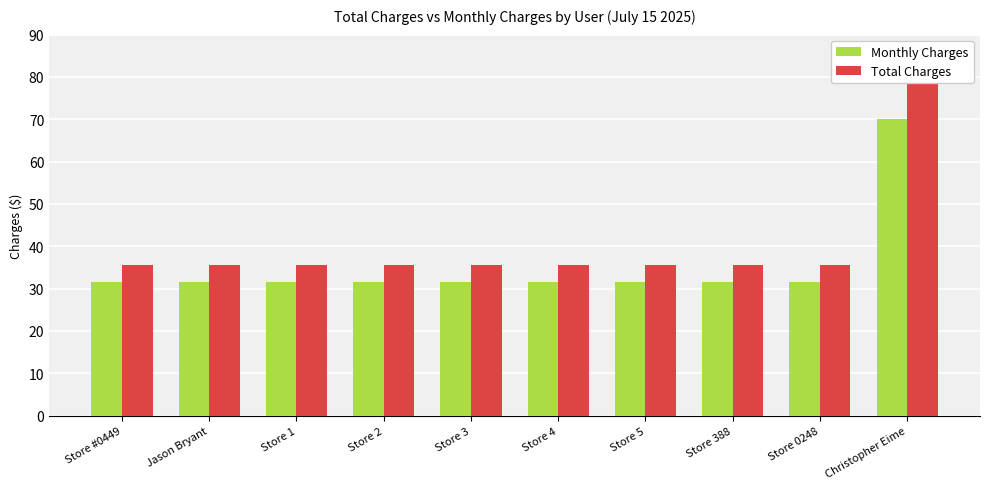

How many bars are there in each group?

2